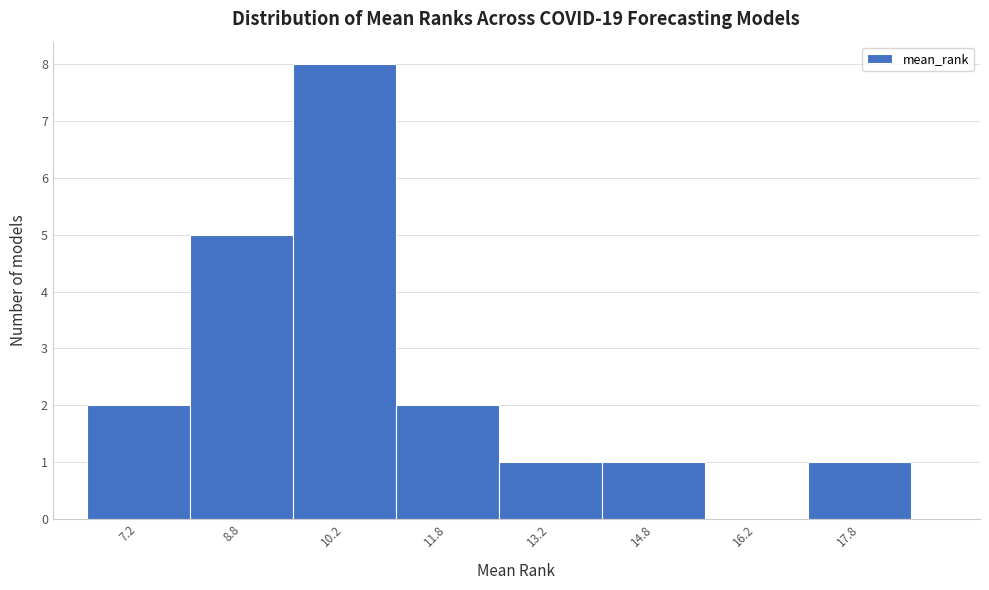

Which range on the x-axis has the tallest bar?

9.5 to 11.0